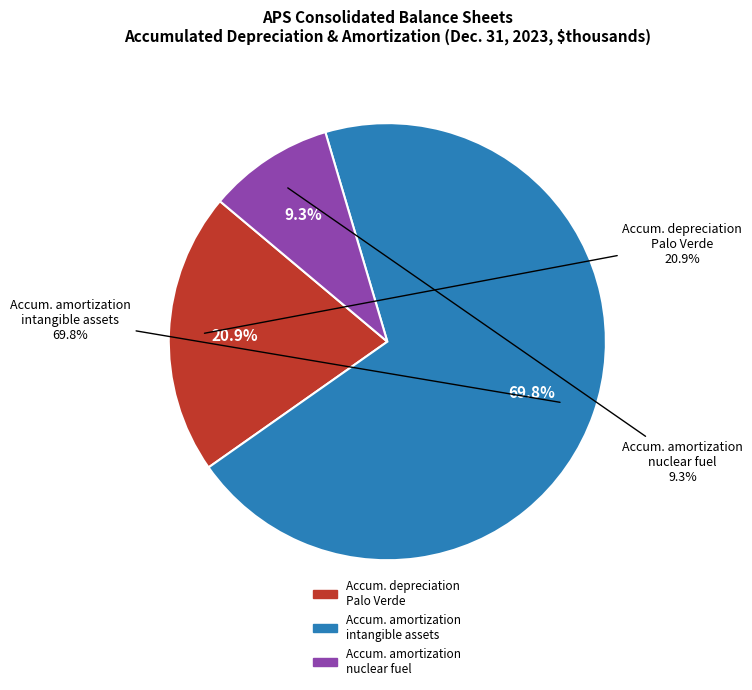

Rank the categories by value from highest to lowest.

Accumulated amortization on intangible assets, Accumulated depreciation of Palo Verde, Accumulated amortization on nuclear fuel